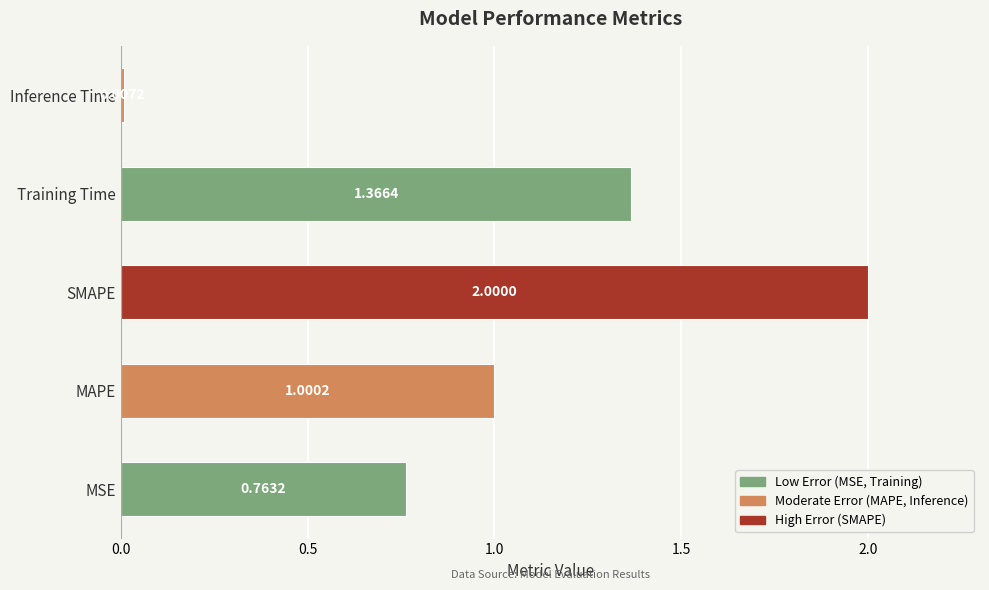

Approximately how many times larger is the value at Training Time compared to SMAPE?

0.7